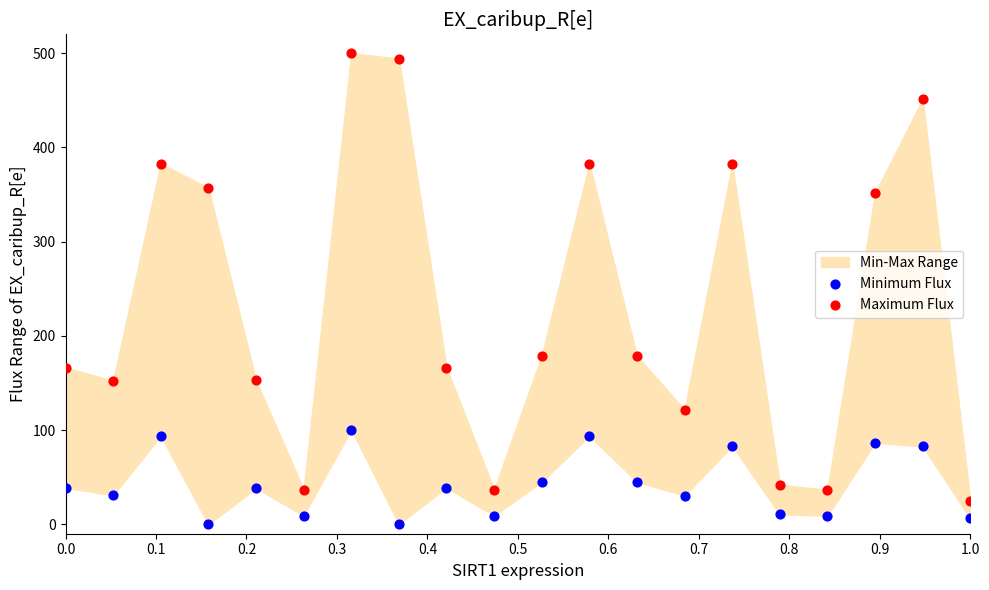

Which series has the largest Y range (max minus min)?

Maximum Flux